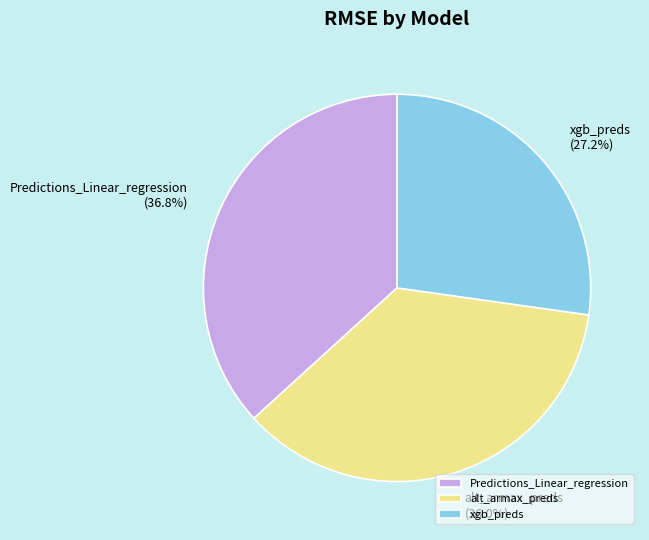

Combined, what portion of the pie is alt_armax_preds and xgb_preds?

63.2%